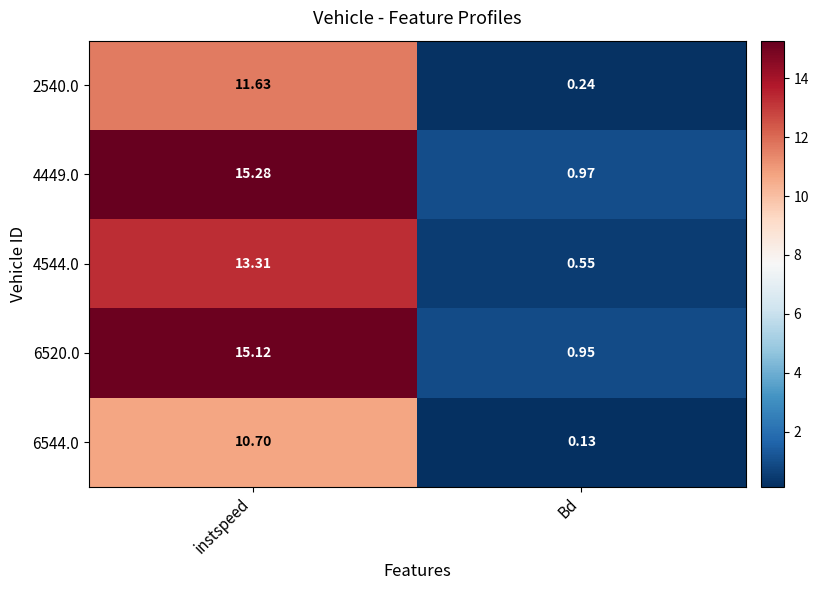

List the labels in order of 4449.0 value, largest first.

instspeed, Bd